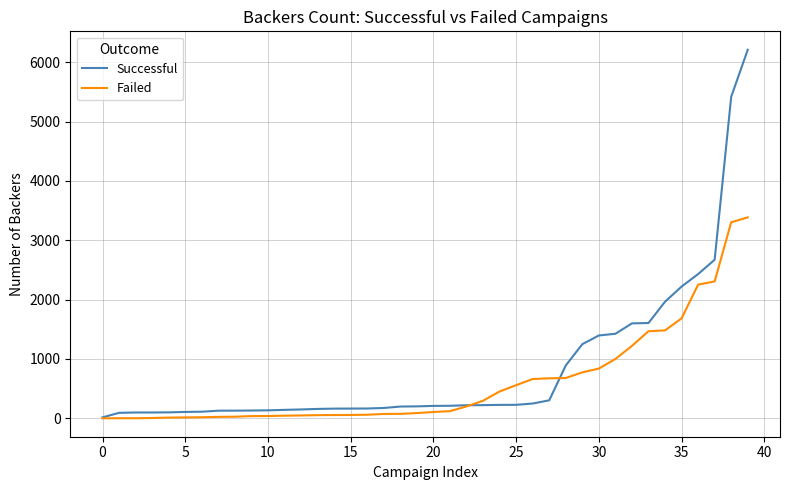

List the series in order of their peak value, lowest first.

Failed, Successful